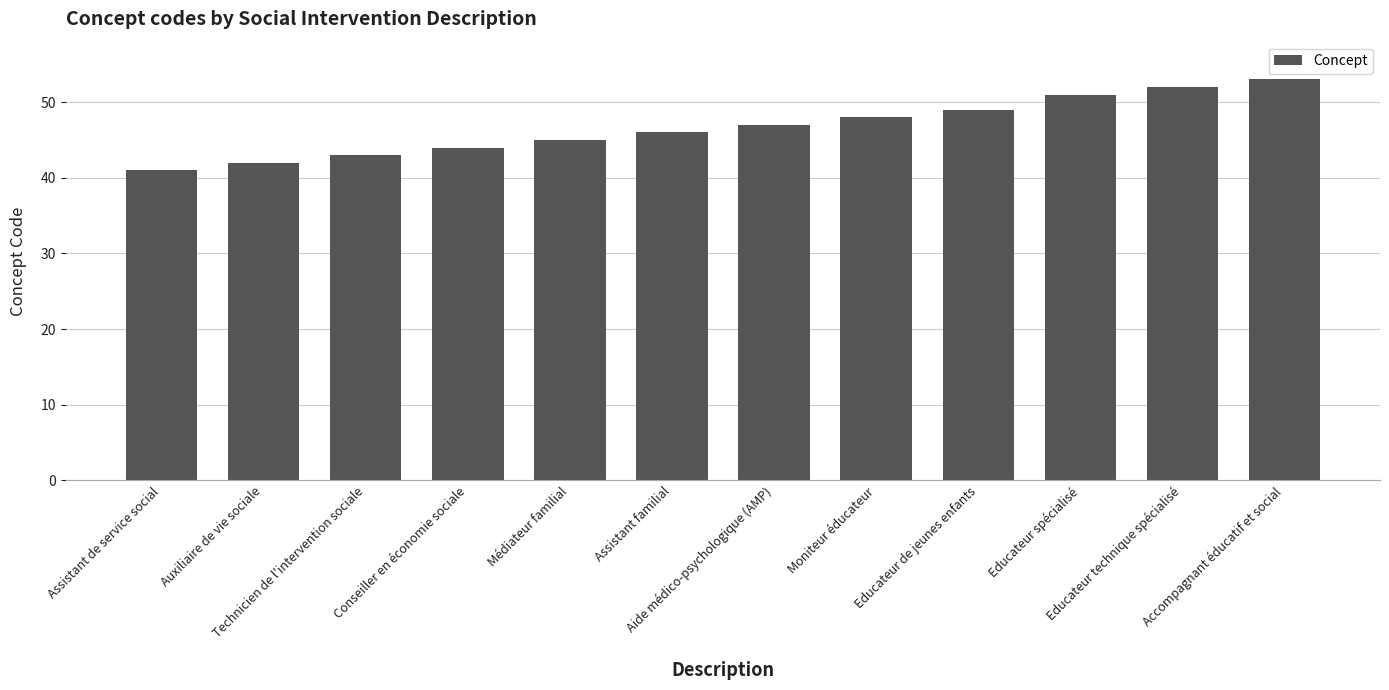

Are the bars grouped side by side (vs. stacked)?

No